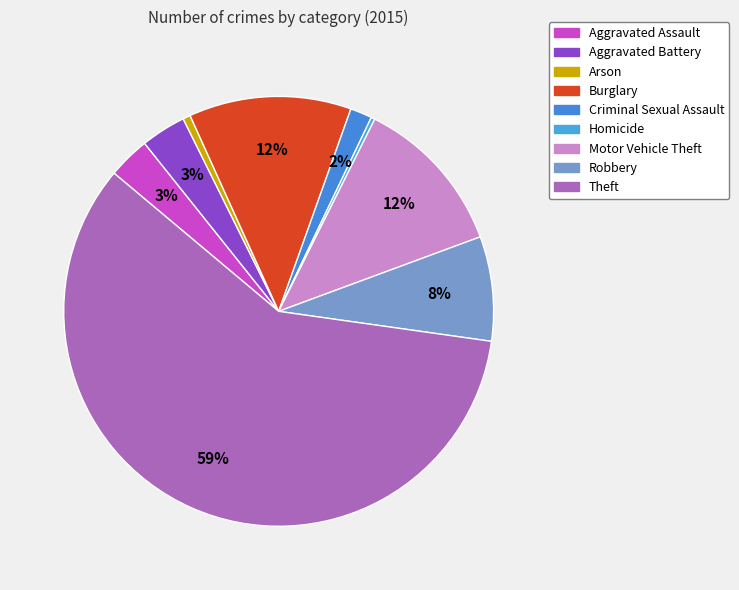

Which slice is the smallest?

Homicide